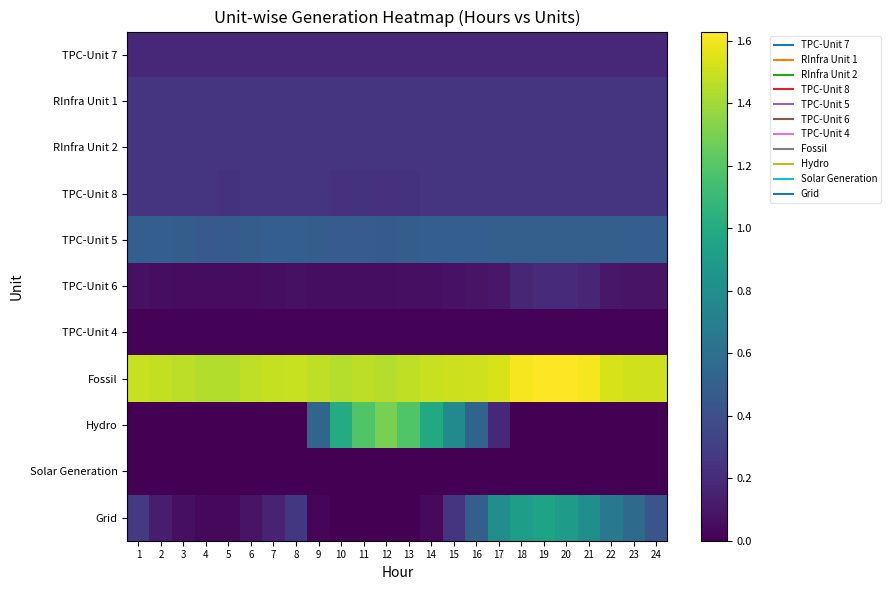

What is the total value across all series at 12?

4.2